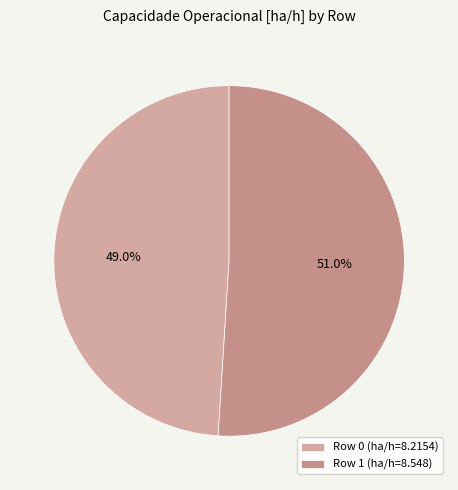

Between Row 0 and Row 1, which is larger?

Row 1